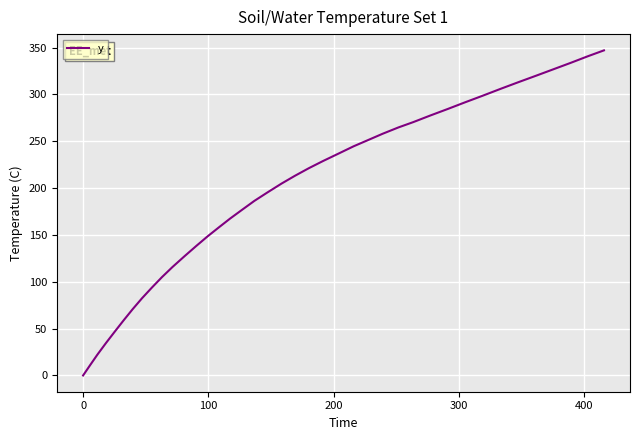

Reading left to right, extract all data points from this chart.

0.0	10.6	22.2	34.5	46.8	58.9	70.8	82.5	93.9	105.0	115.8	127.2	138.4	148.6	158.5	167.5	177.0	186.4	195.3	204.8	213.2	221.3	229.0	236.5	244.7	251.1	258.1	264.8	270.5	277.6	284.5	291.6	298.5	306.1	313.1	319.9	326.8	333.7	340.8	347.1